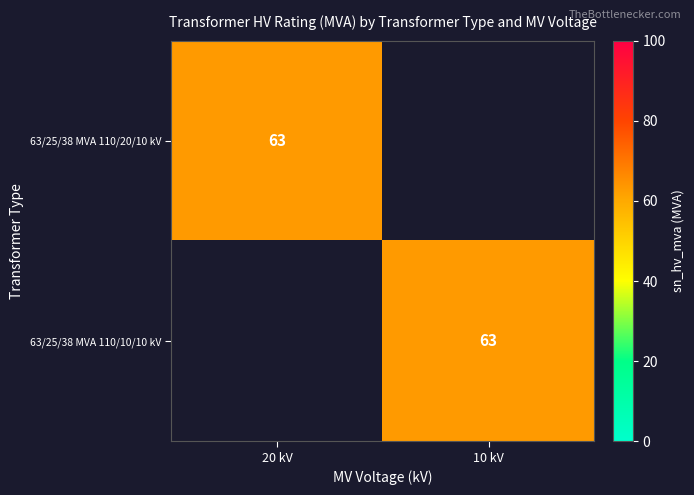

The 63/25/38 MVA 110/10/10 kV series shows 40 at 10 kV. True or false?

False